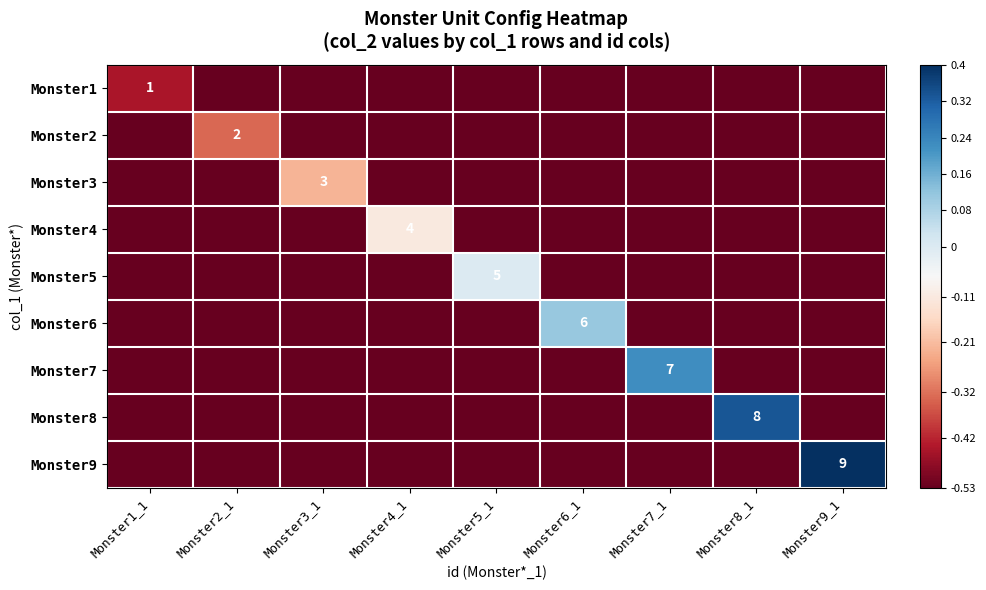

The value of Monster3 at Monster6_1 is -0.6. True or false?

True